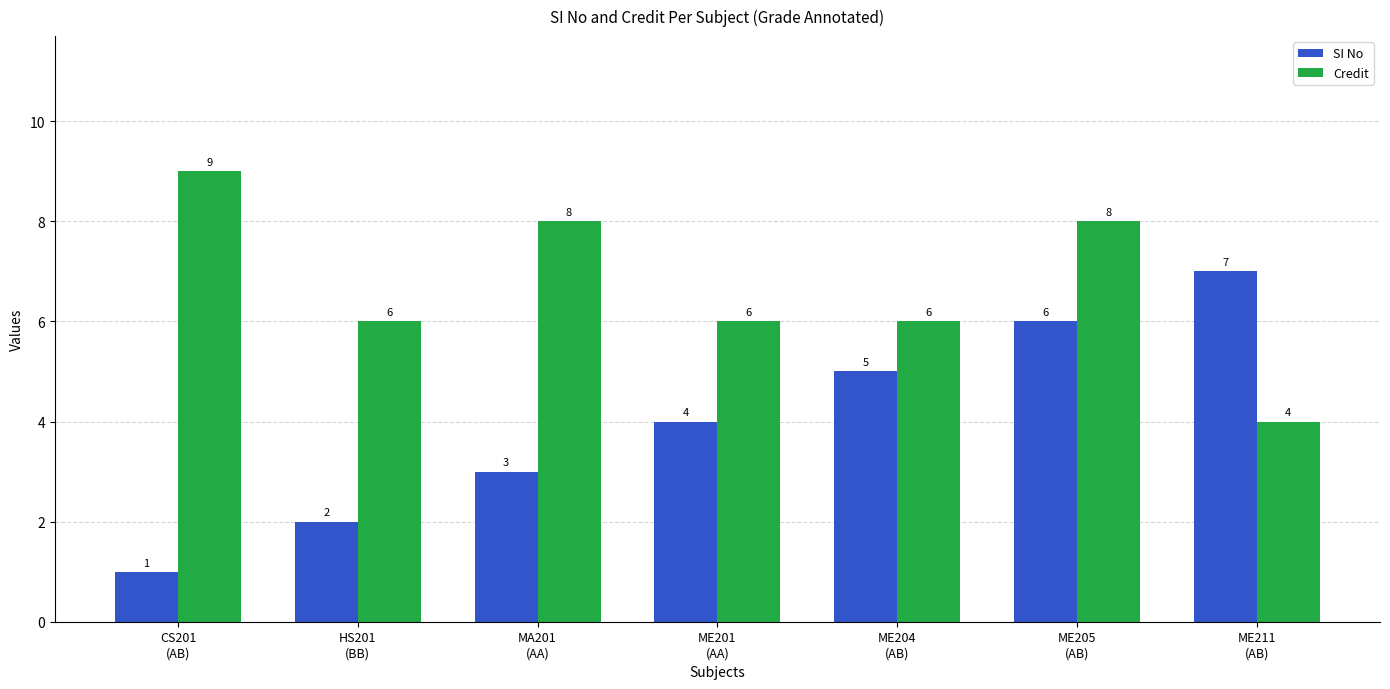

Are the bars grouped side by side (vs. stacked)?

Yes